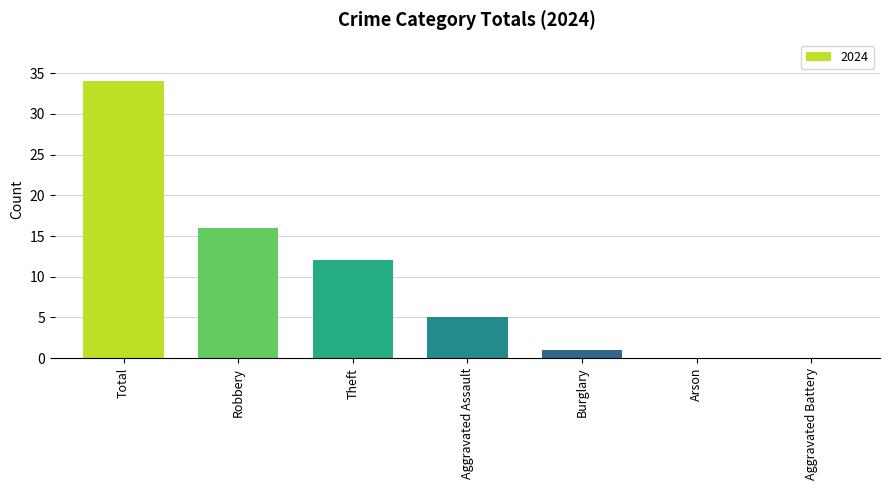

What value does the data have at Total, to the nearest 10?

30